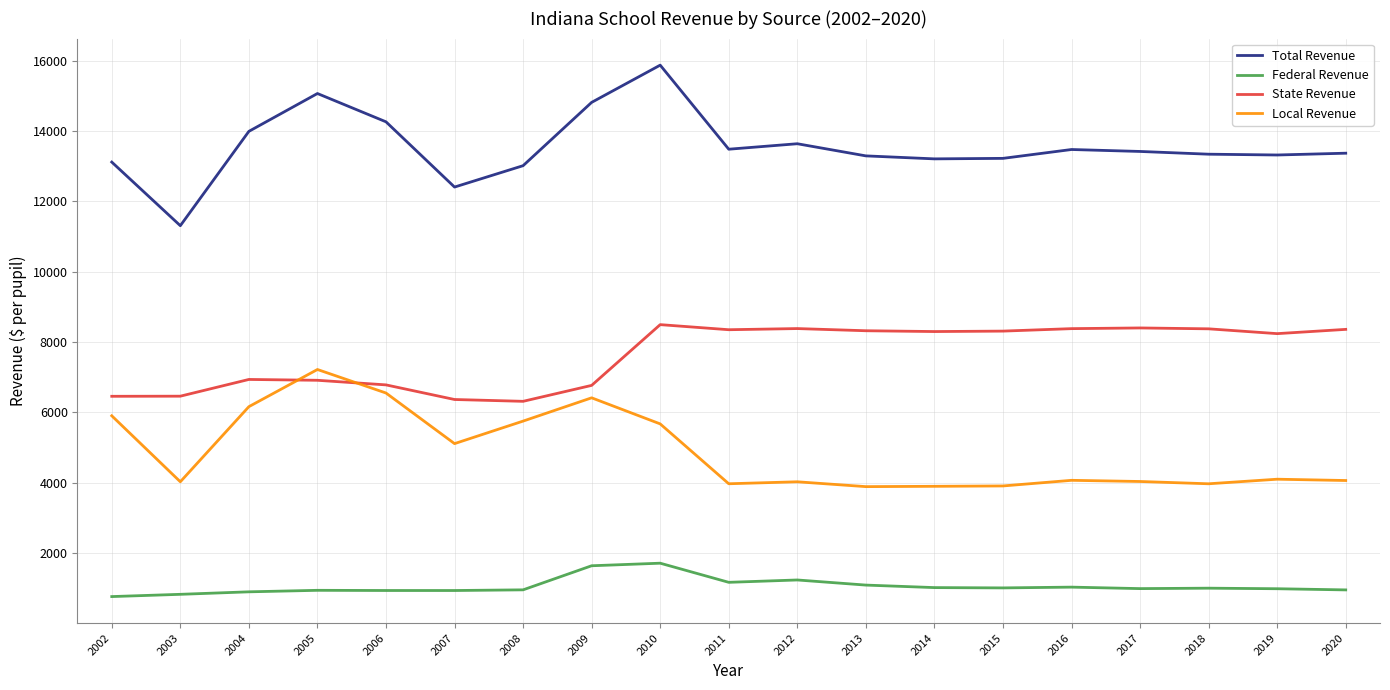

Between 2008 and 2009, which series saw the biggest shift?

Total Revenue